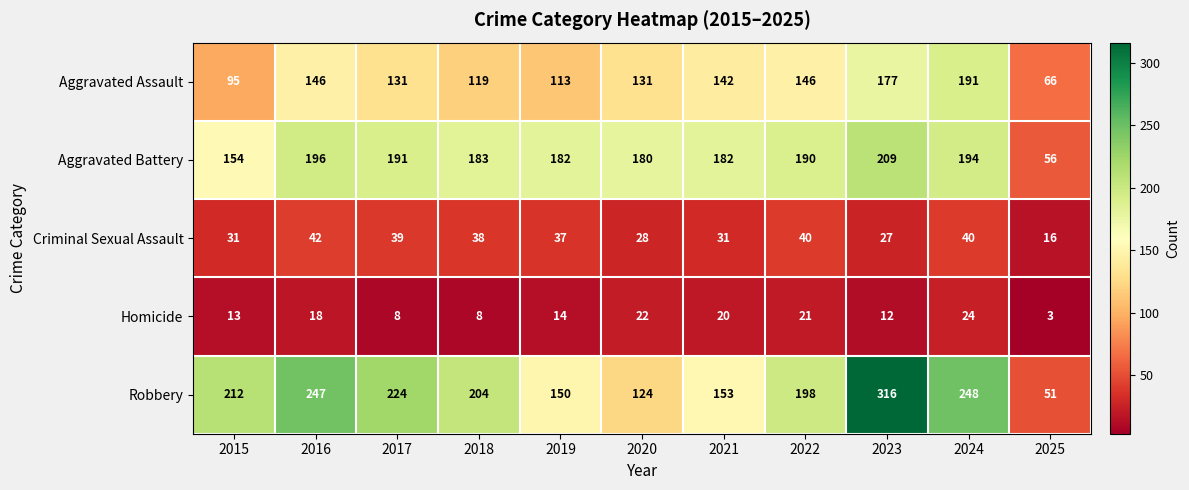

What is the sum of the Robbery values at 2020 and 2021?

277